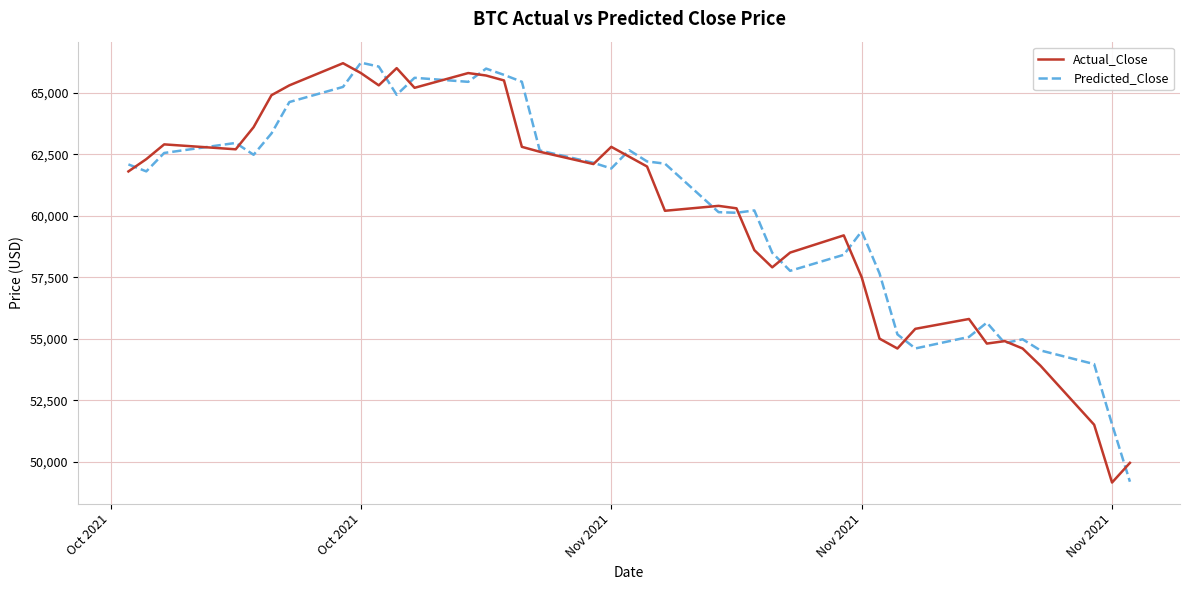

What is the maximum value for Actual_Close?

66200.0